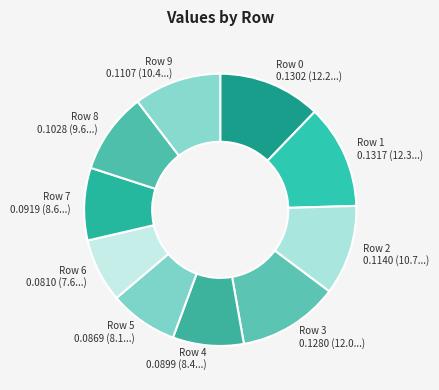

Combined, do Row 5 and Row 0 account for over 50%?

No